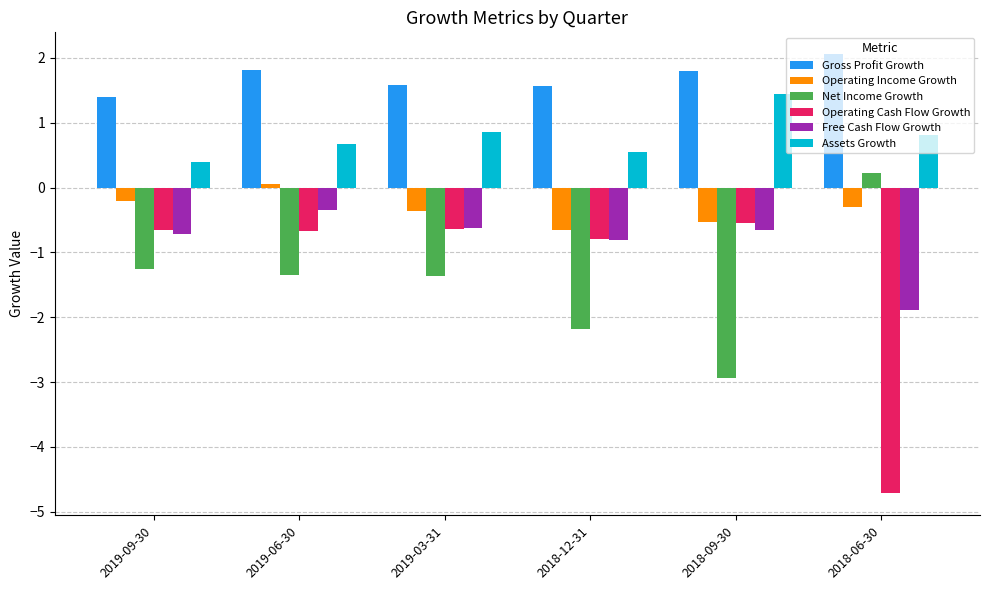

What is the label of the 6th bar from the left?

2018-06-30